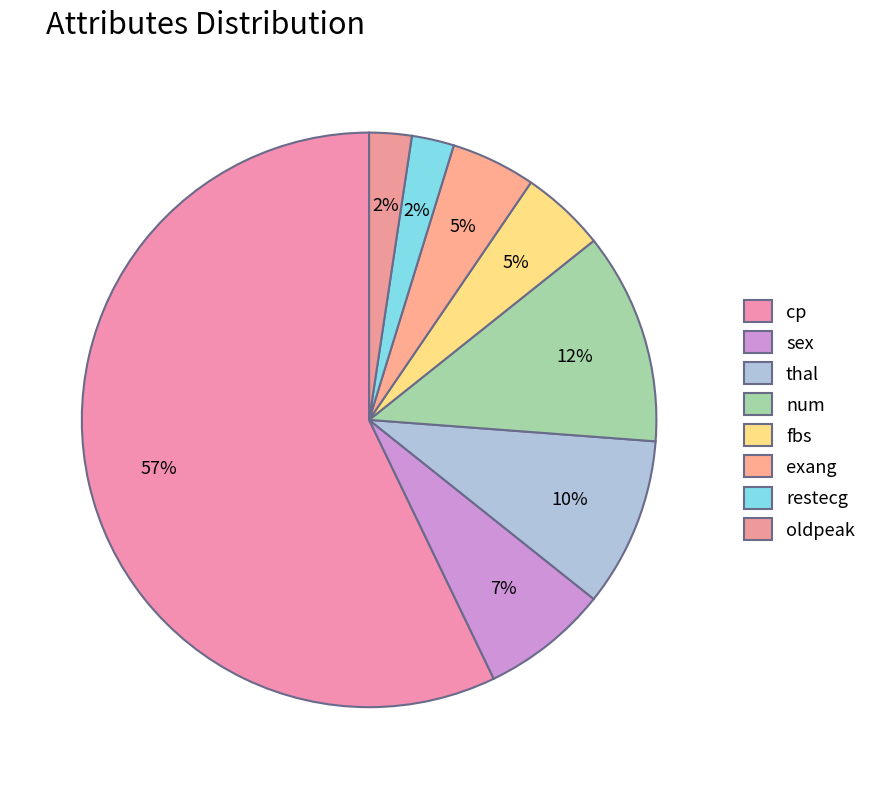

Rank the categories by value from lowest to highest.

restecg, oldpeak, fbs, exang, sex, thal, num, cp